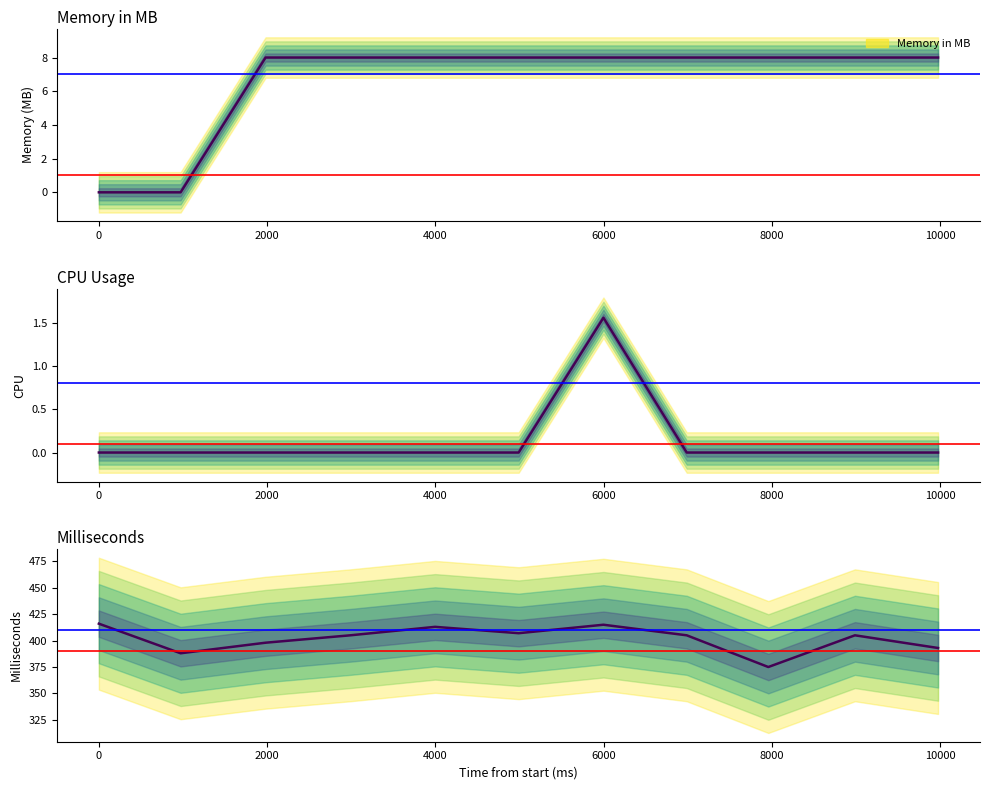

What is the maximum value shown in the chart?

416.0